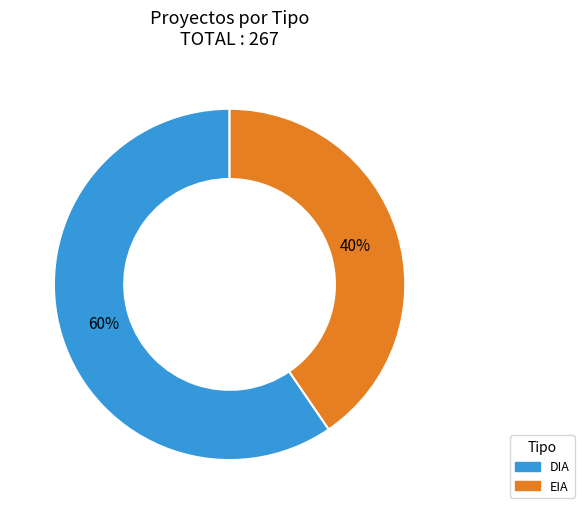

Which slice represents more than half of the pie?

DIA